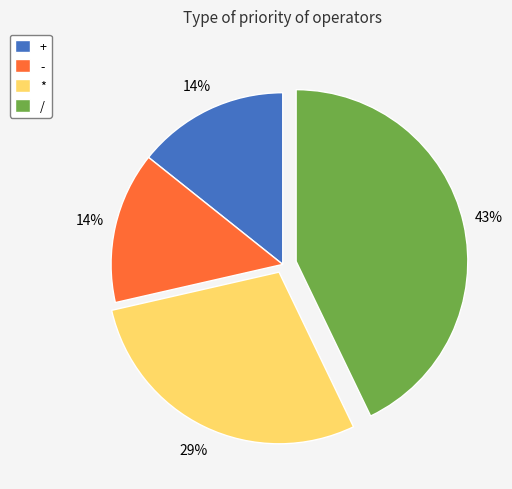

To the nearest percent, what is the difference between the + and / slice percentages?

29%